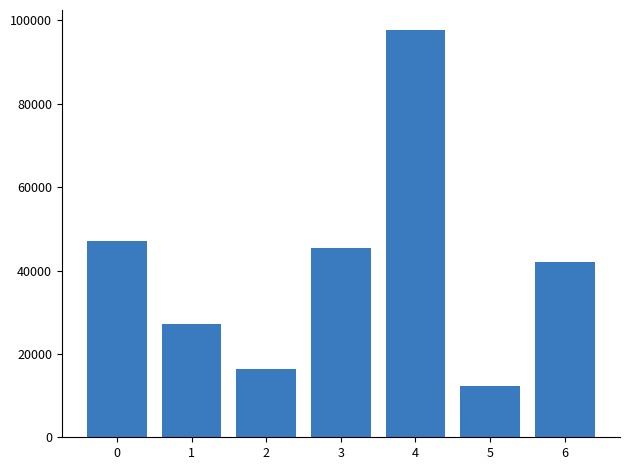

At which category does the chart reach its peak across all series?

4